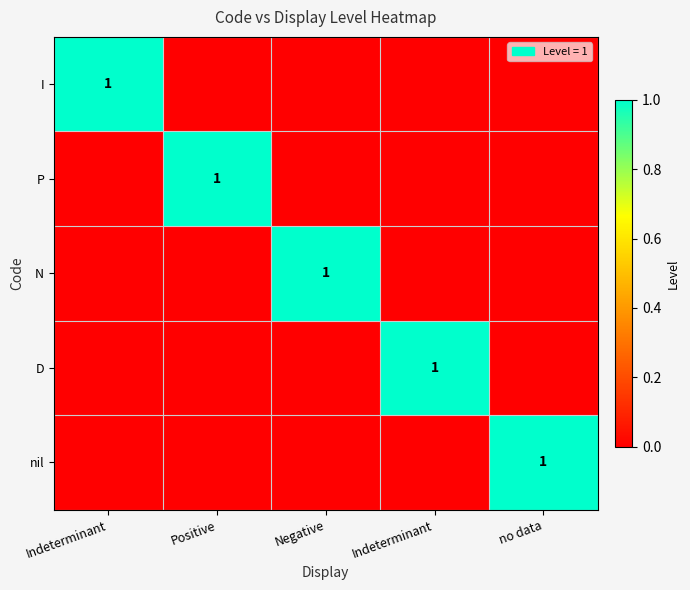

At Indeterminant, list the series in order from smallest to largest.

P, N, D, nil, I